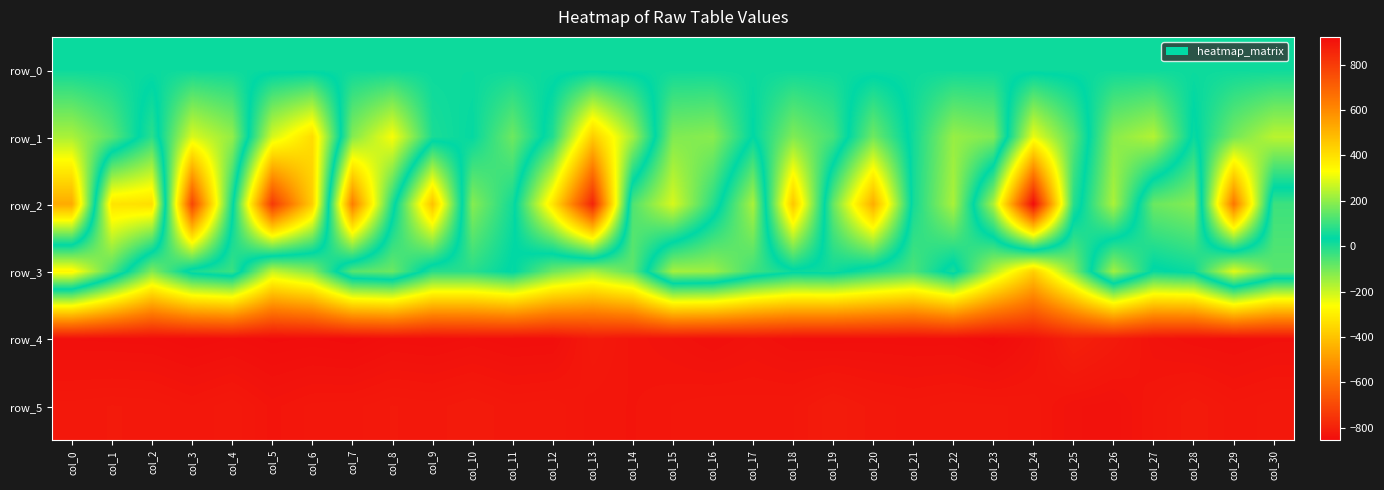

Rank the categories by row_4 value from highest to lowest.

col_23, col_7, col_5, col_3, col_6, col_4, col_9, col_11, col_2, col_12, col_19, col_21, col_22, col_1, col_8, col_20, col_29, col_0, col_16, col_18, col_10, col_28, col_30, col_15, col_17, col_24, col_27, col_14, col_13, col_26, col_25